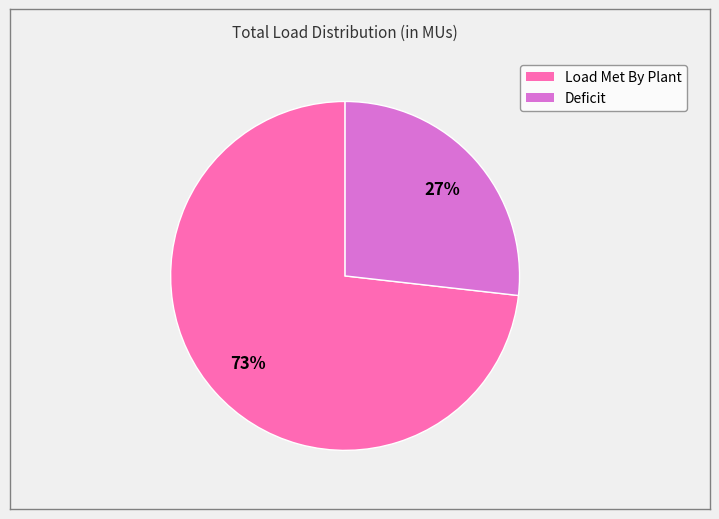

Approximately how many times larger is the value at Deficit compared to Load Met By Plant?

0.4